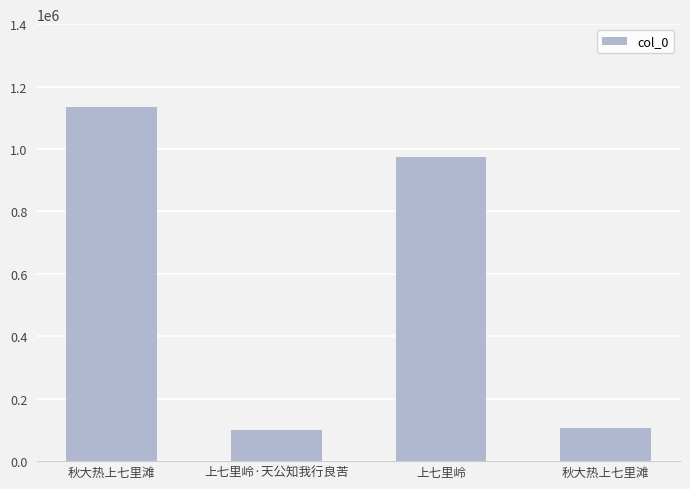

How many values are below 973708?

2